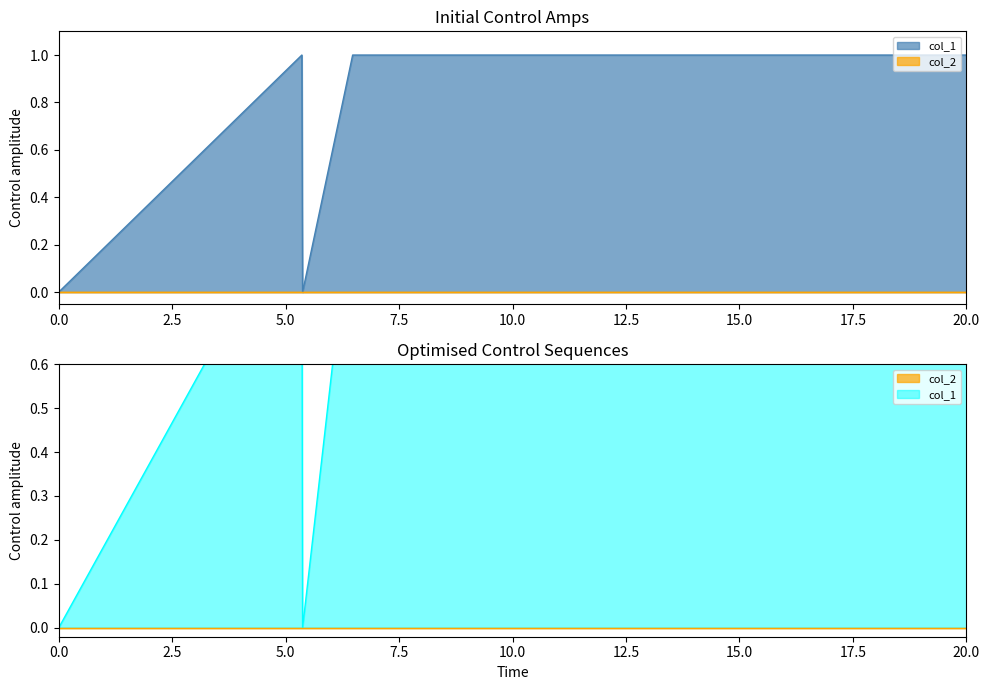

True or false: the data shows 0 at 1415992390.

False